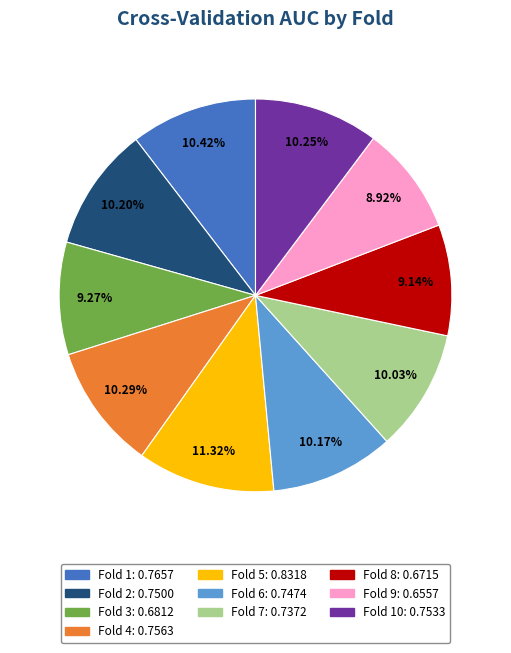

Is there any slice that represents more than half of the pie?

No